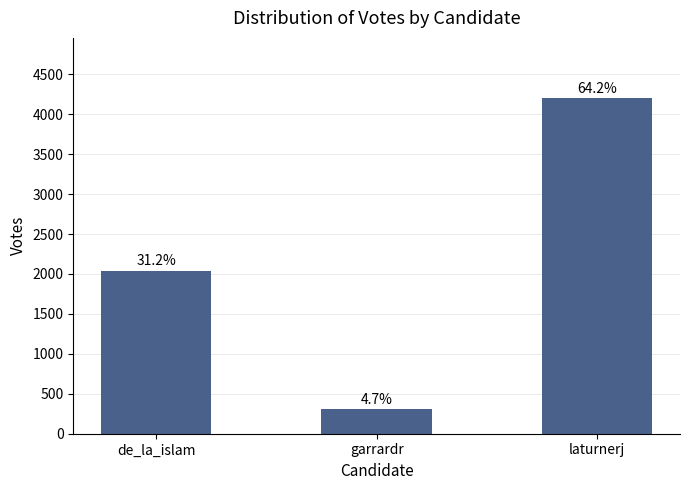

What position from the right is de_la_islam?

3